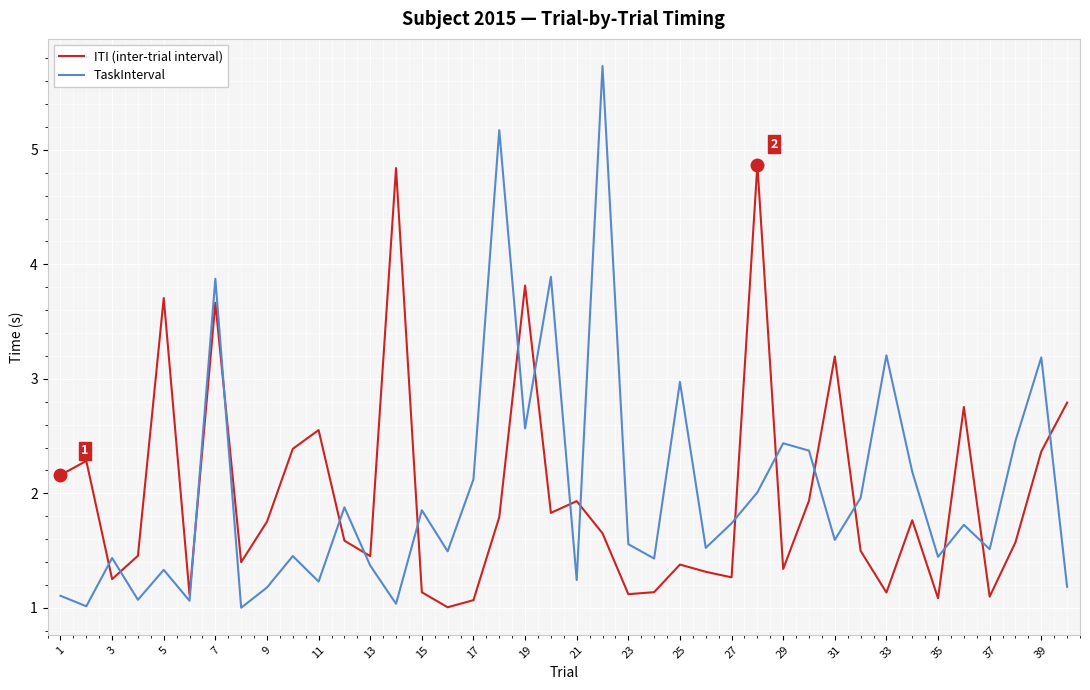

What is the difference between the maximum and minimum values in the ITI (inter-trial interval) series?

3.9